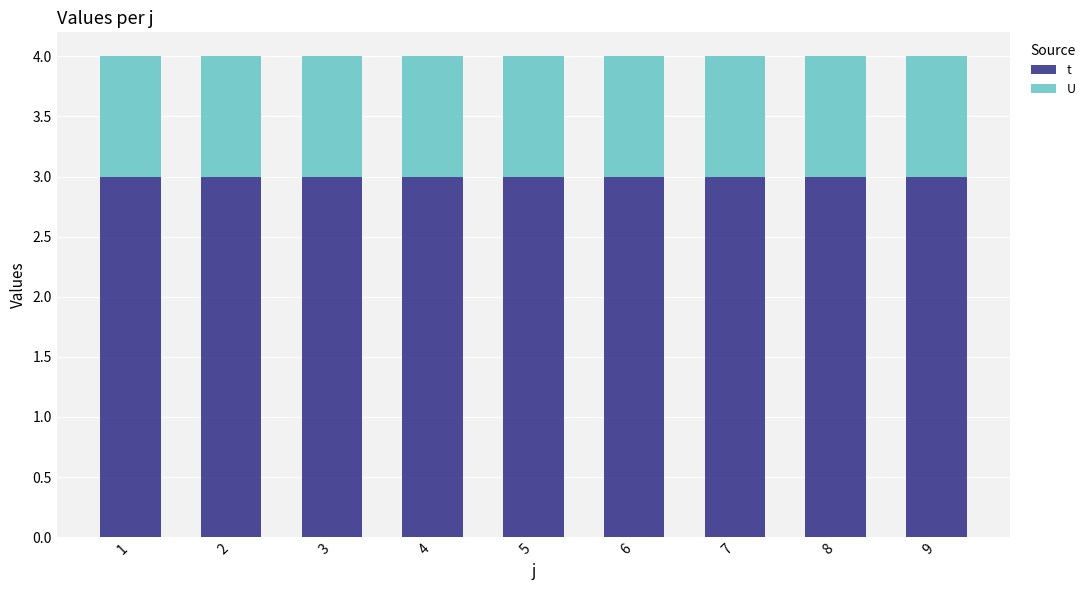

What is the highest value of the t series?

3